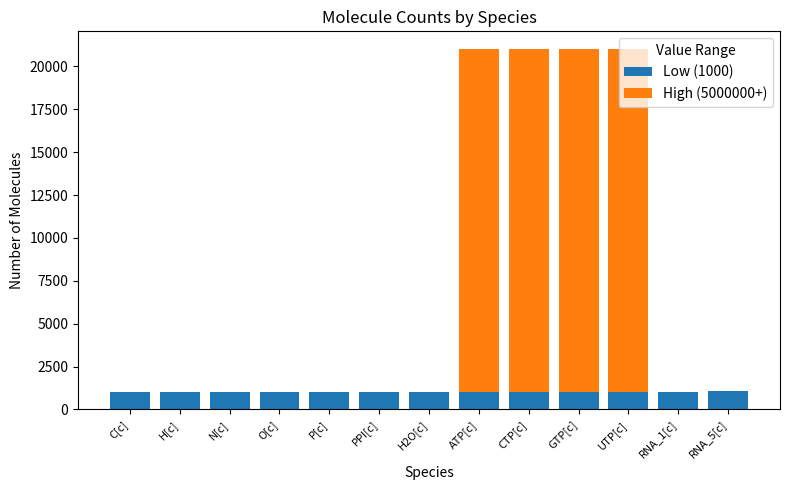

Is it true that Low (1000) equals 1000 at GTP[c]?

True